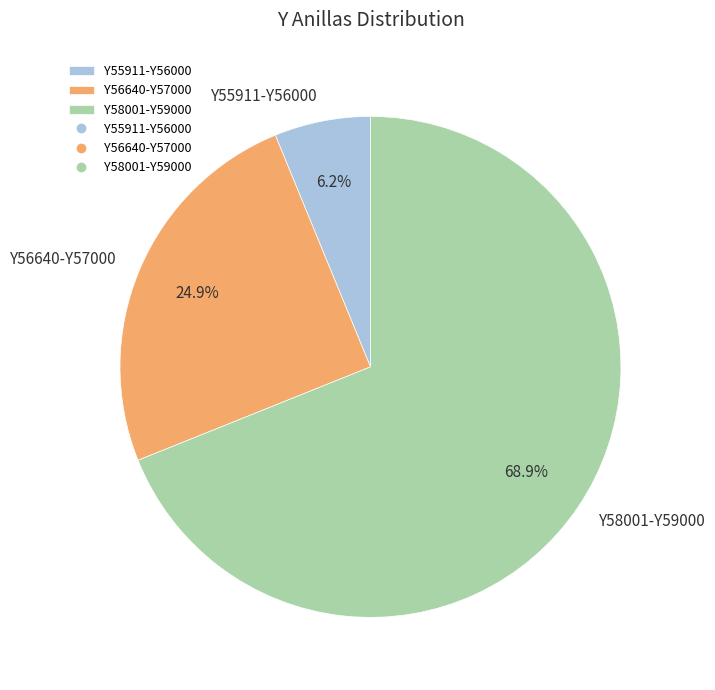

Does Y55911-Y56000 account for over 50% of the chart?

No